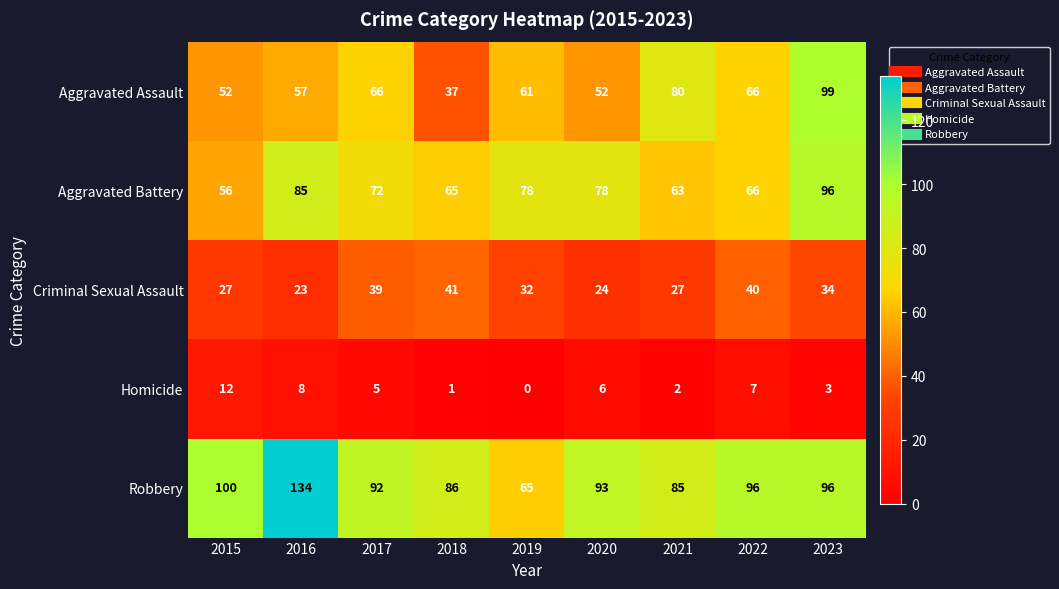

Which series has the largest total across all categories?

Robbery